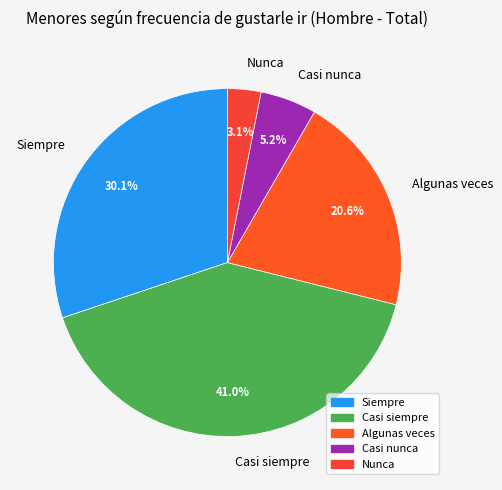

Count the number of slices in the pie.

5